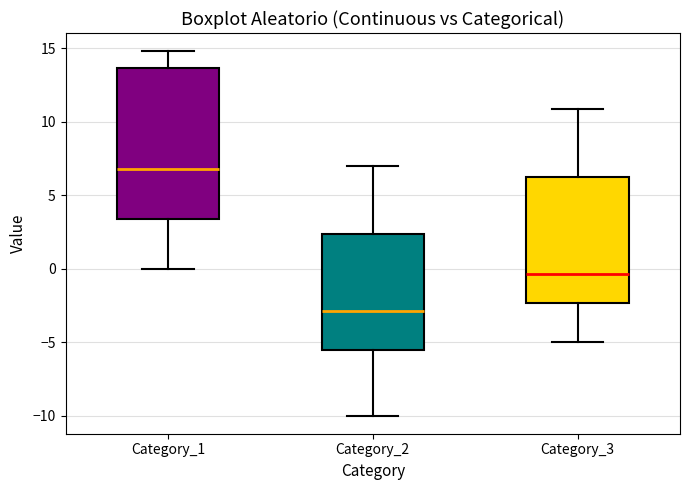

Reading left to right, read every box against the y-axis: the position of its median line, the range the box covers, and the ends of its whiskers. The values are not printed on the chart, so give them approximately, as read against the axis.

Category_1: median 7.0, box 3.5 to 13.5, whiskers 0.0 to 15.0
Category_2: median -3.0, box -5.5 to 2.5, whiskers -10.0 to 7.0
Category_3: median -0.5, box -2.5 to 6.0, whiskers -5.0 to 11.0